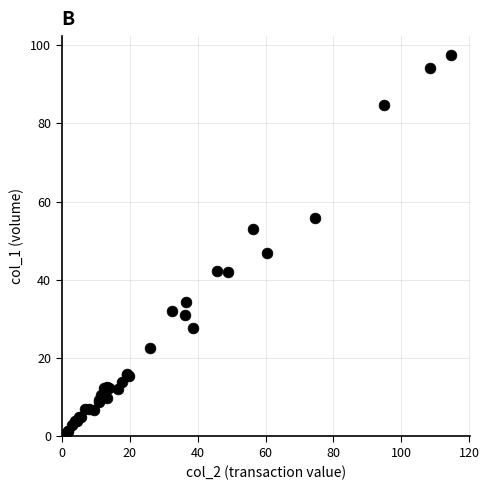

What Y value in the scatter plot is closest to 48?

46.9